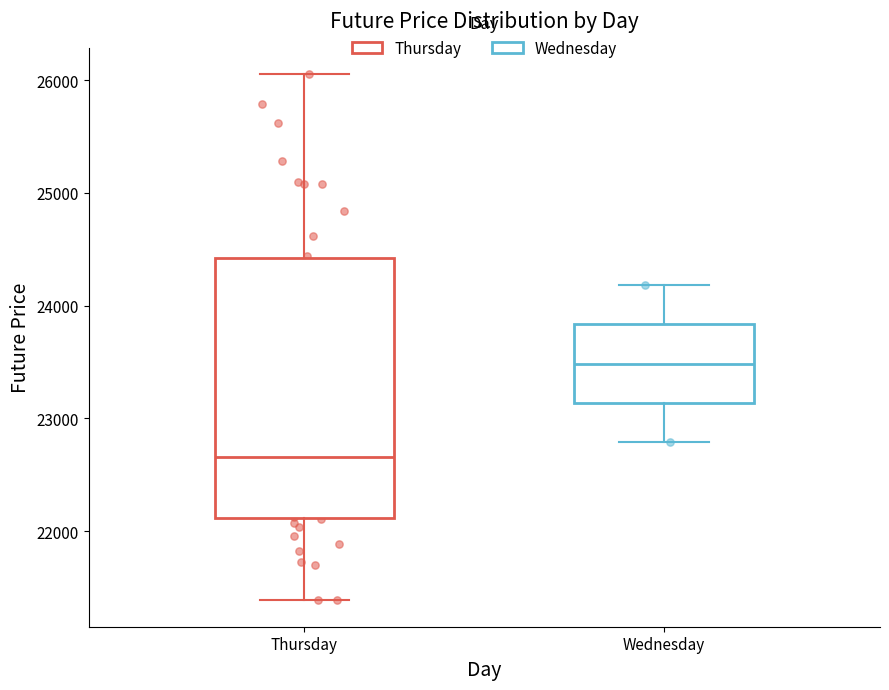

Reading left to right, read every box against the y-axis: the position of its median line, the range the box covers, and the ends of its whiskers. The values are not printed on the chart, so give them approximately, as read against the axis.

Thursday: median 22700, box 22100 to 24400, whiskers 21400 to 26100
Wednesday: median 23500, box 23100 to 23800, whiskers 22800 to 24200